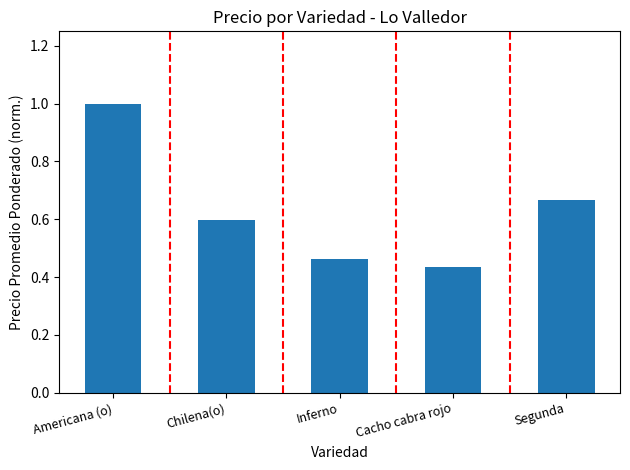

How many distinct data groups are displayed?

1